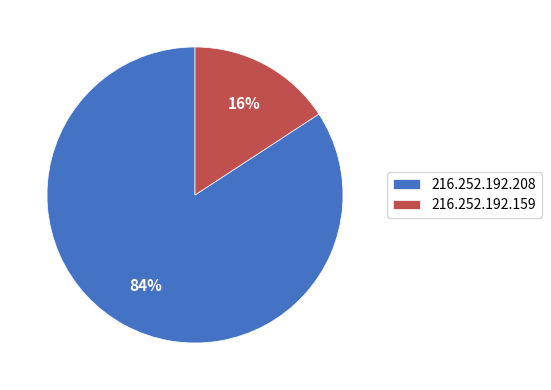

Do 216.252.192.159 and 216.252.192.208 together represent more than half of the pie?

Yes